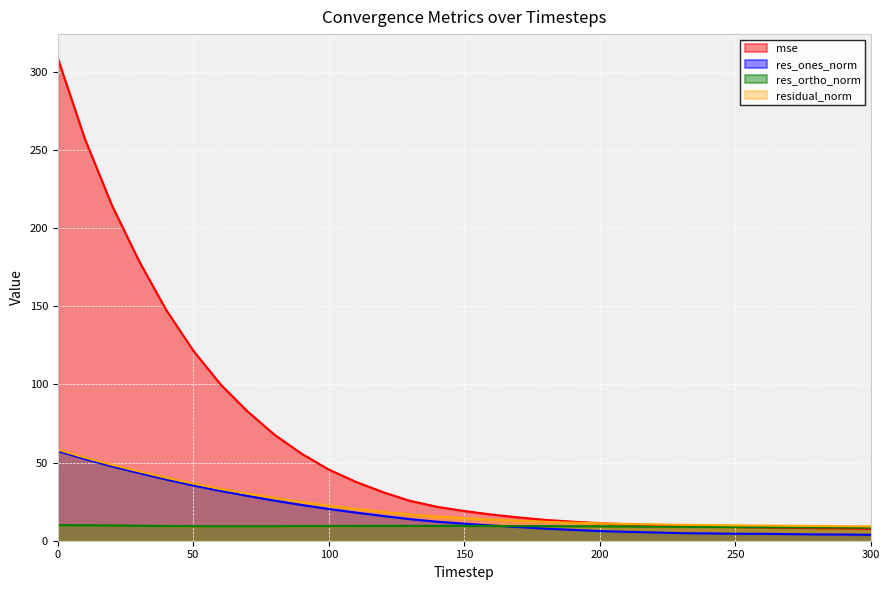

What are all the series names shown in the legend?

mse, res_ones_norm, res_ortho_norm, residual_norm